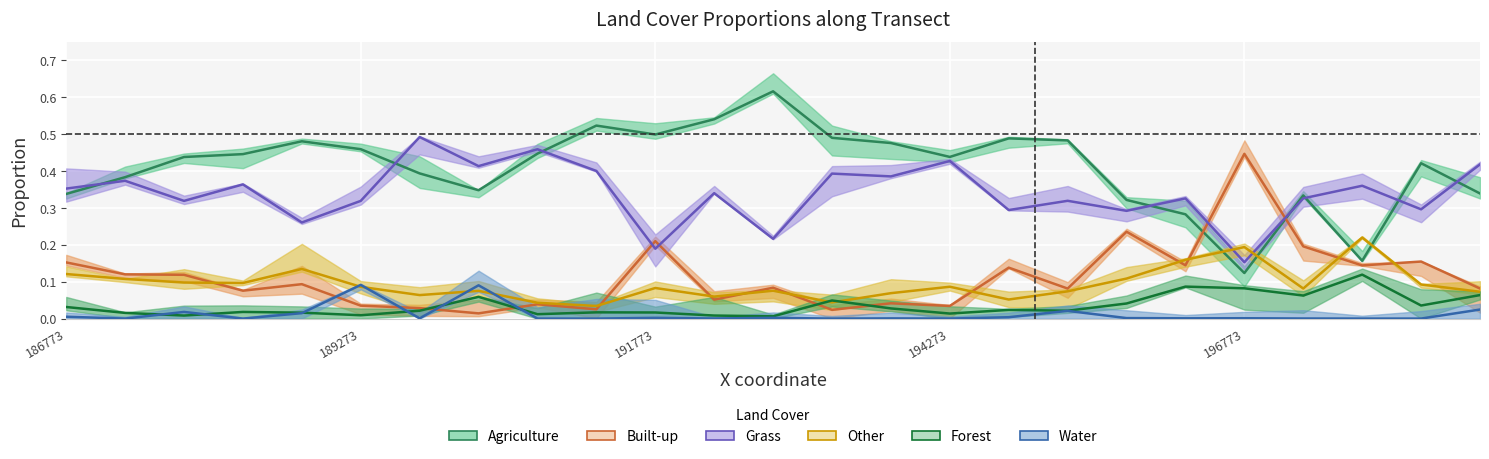

What position from the right is 196773?

5